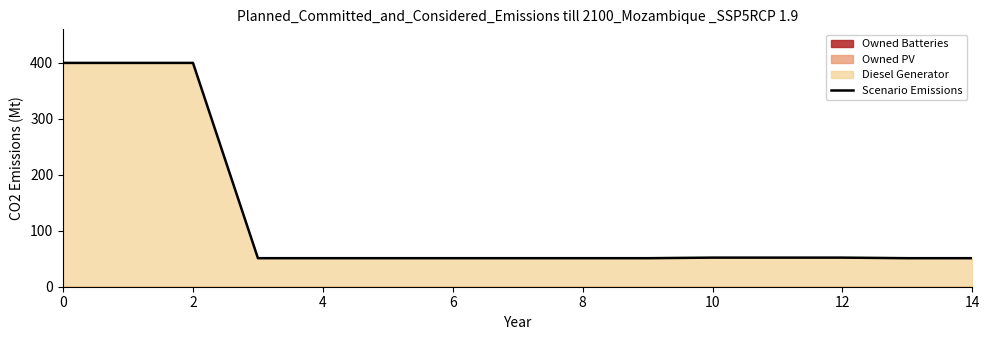

Does the chart display data point markers on the line(s)?

No